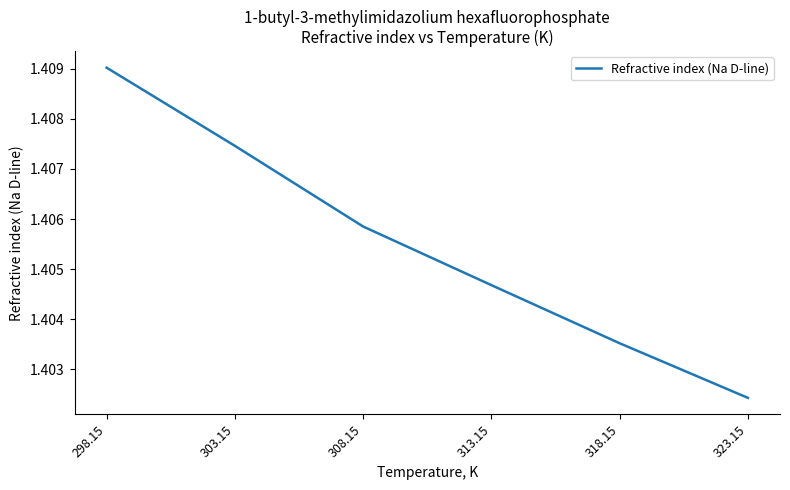

At which category does the chart reach its minimum across all series?

323.15